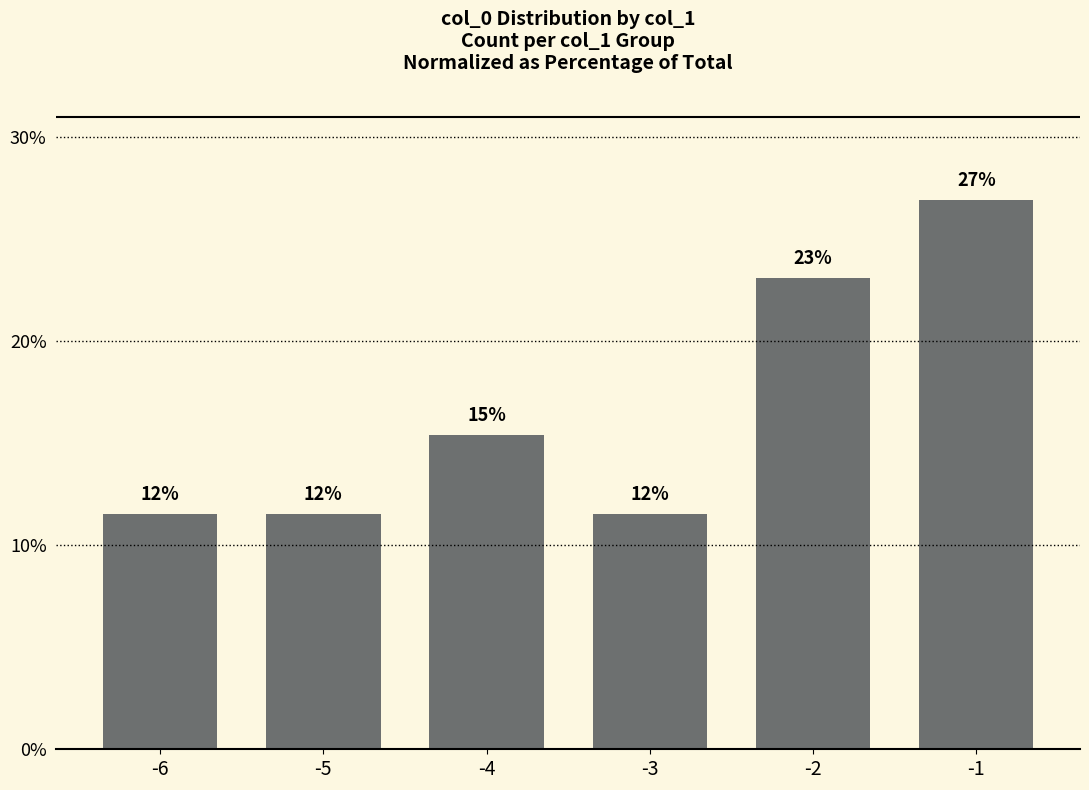

What is the change in value from -4 to -2?

+7.7